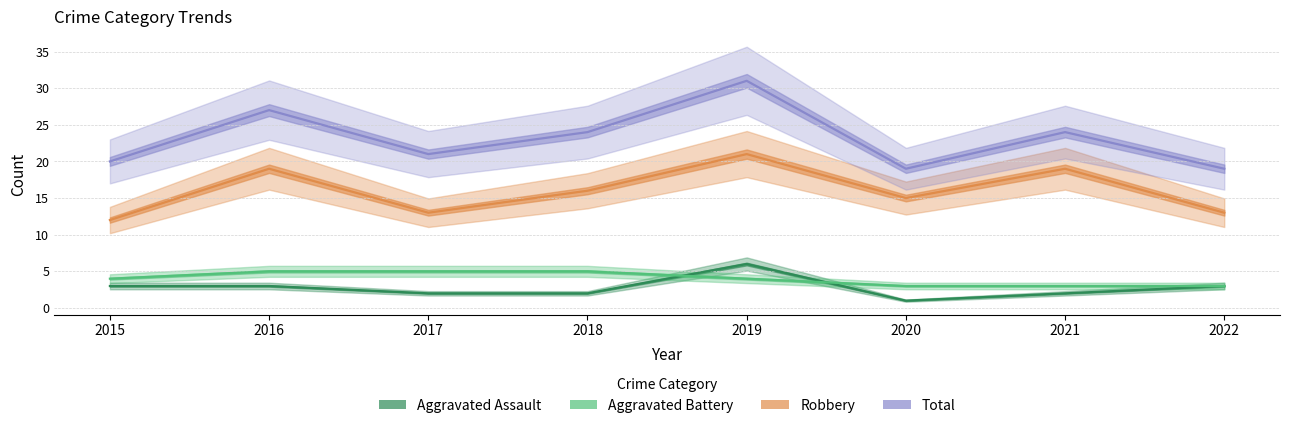

What is the total value across all series at 2020?

38